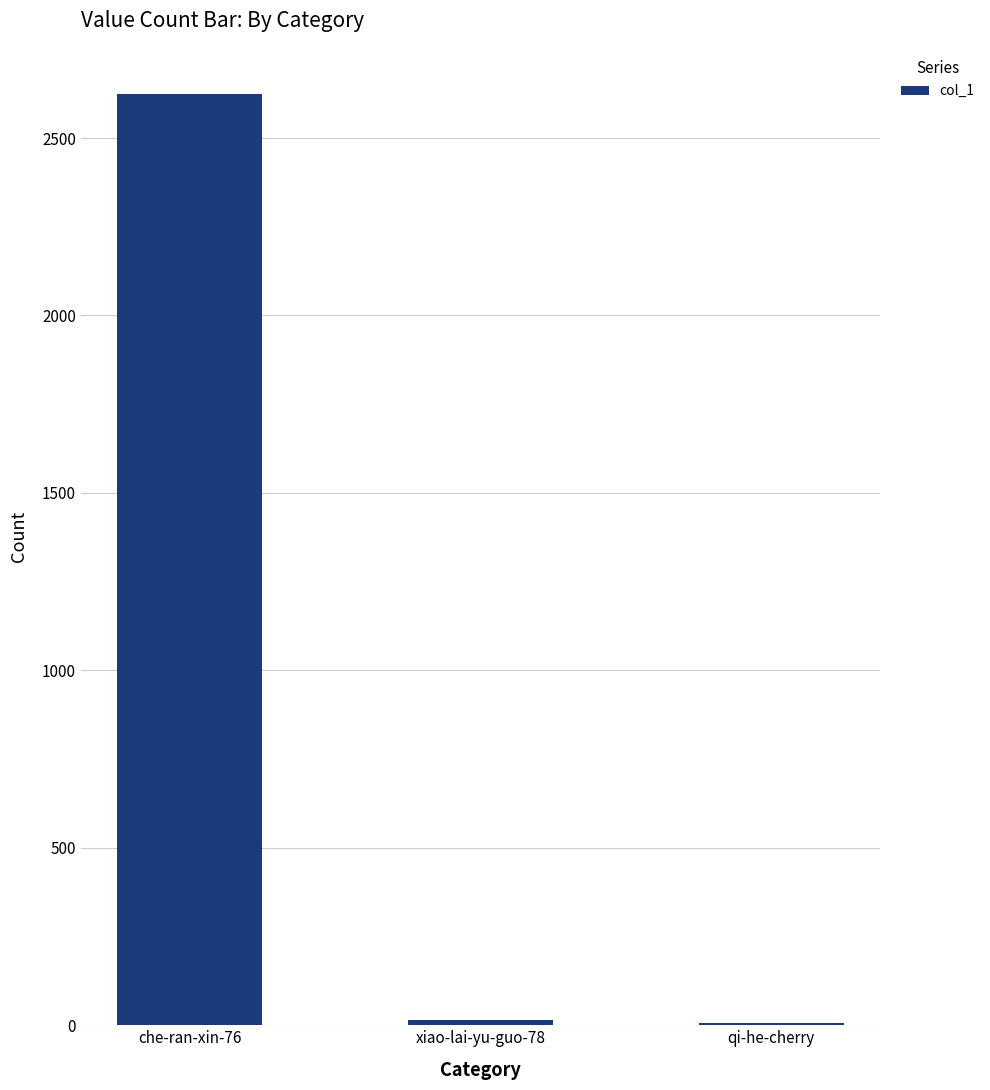

Where does the data first go above 14?

che-ran-xin-76